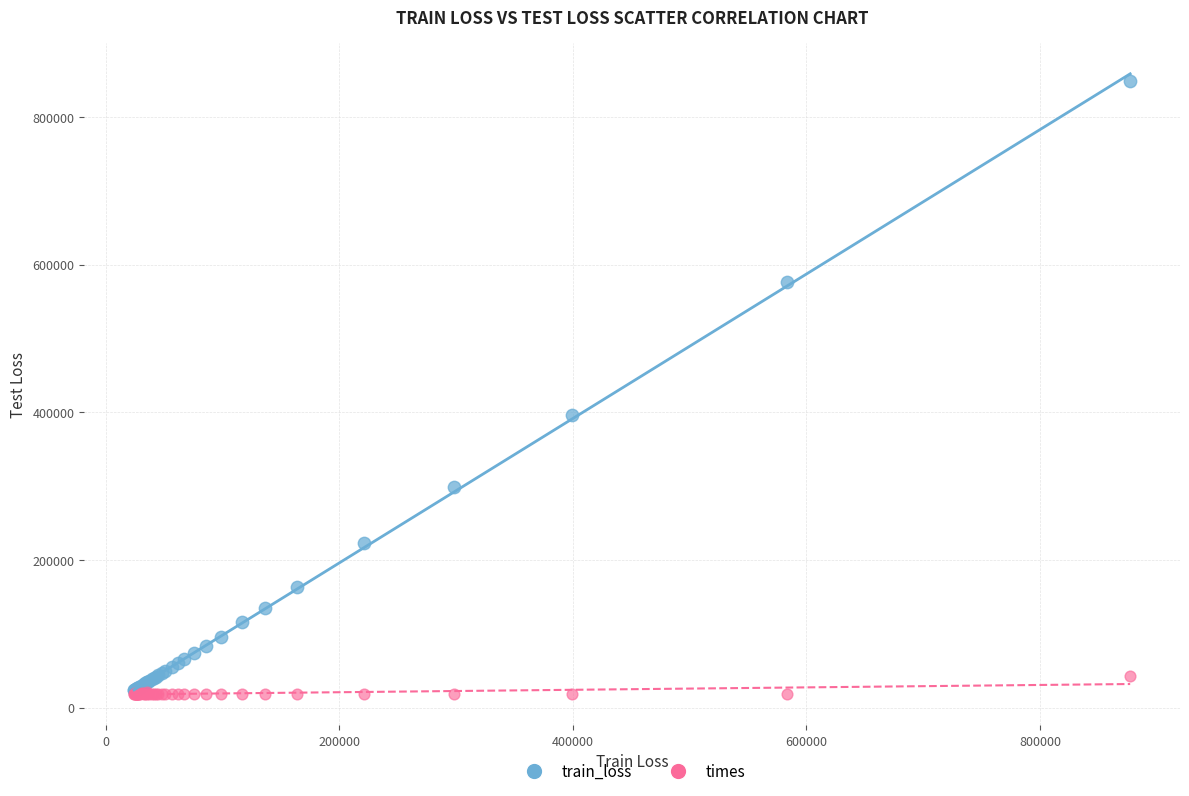

In the train_loss series, what Y value is closest to 435876?

396961.2